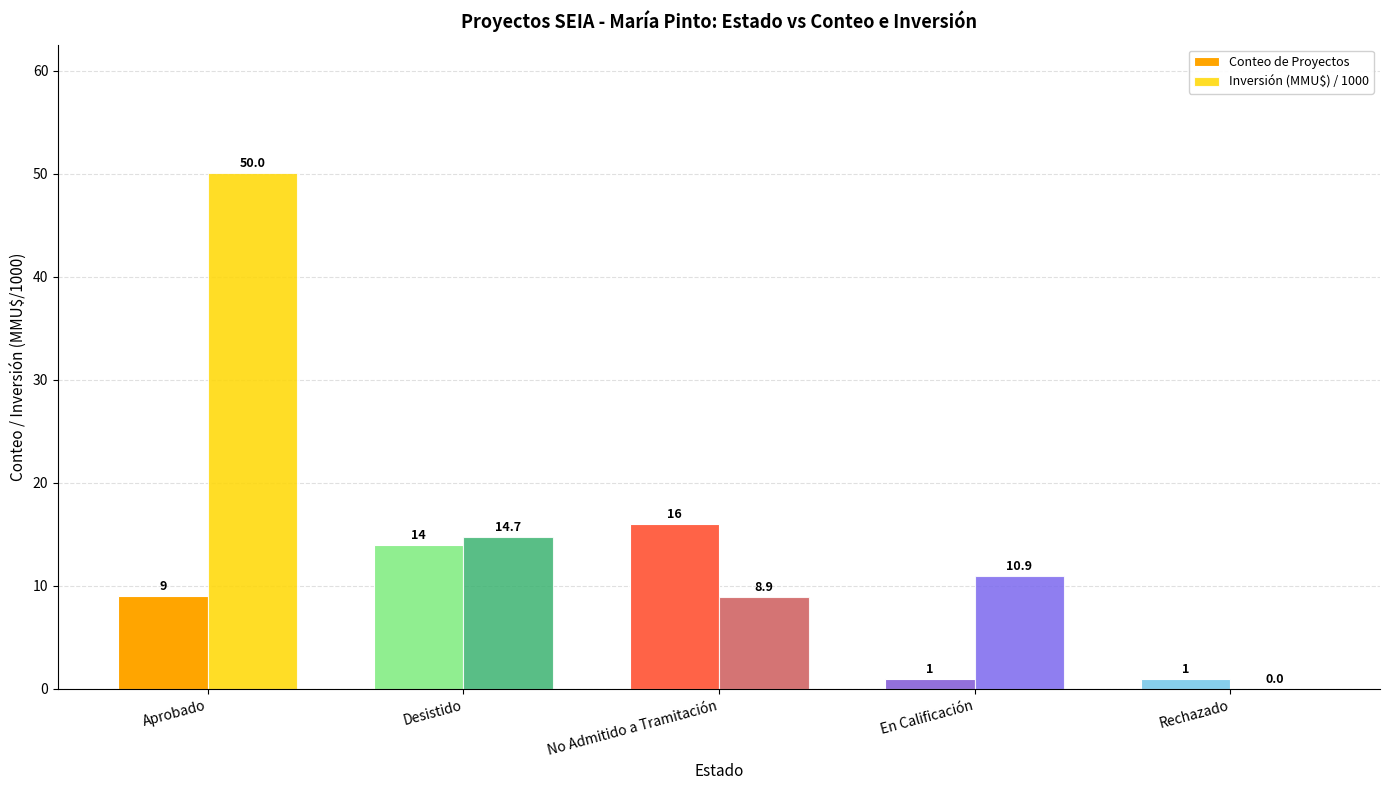

What is the average value of the Conteo de Proyectos series?

8.2